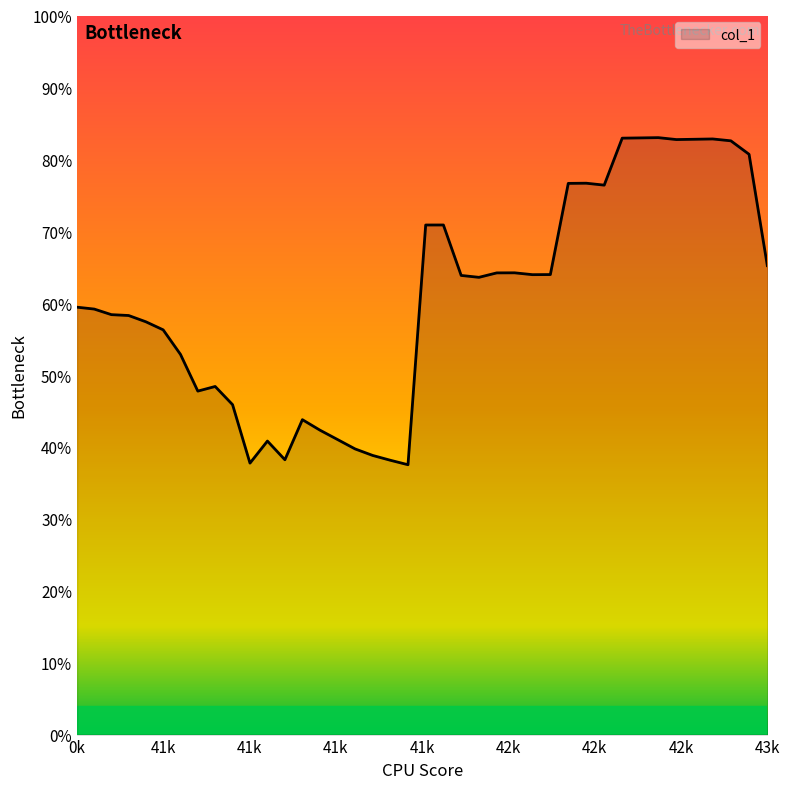

Reading left to right, what are all the values shown in this chart?

0.6	0.6	0.6	0.6	0.6	0.6	0.5	0.5	0.5	0.5	0.4	0.4	0.4	0.4	0.4	0.4	0.4	0.4	0.4	0.4	0.7	0.7	0.6	0.6	0.6	0.6	0.6	0.6	0.8	0.8	0.8	0.8	0.8	0.8	0.8	0.8	0.8	0.8	0.8	0.7